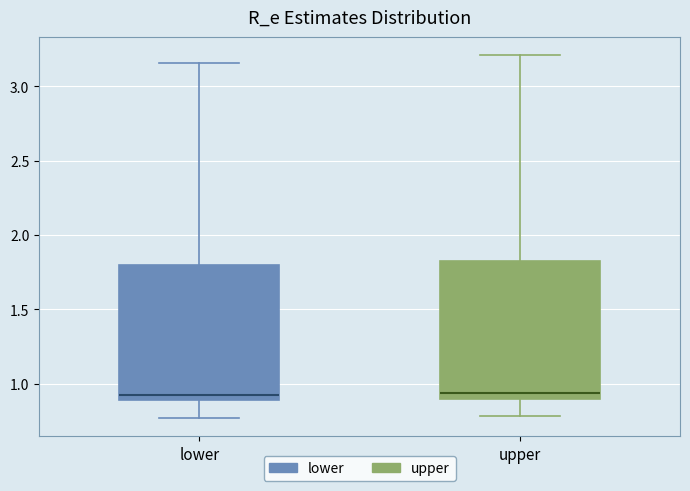

Reading left to right, transcribe this box plot: for each box, give where its median line is, the range the box spans, and where its two whiskers end, as read against the y-axis. The values are not printed on the chart, so give them approximately, as read against the axis.

lower: median 0.95, box 0.90 to 1.80, whiskers 0.75 to 3.15
upper: median 0.95, box 0.90 to 1.80, whiskers 0.80 to 3.20